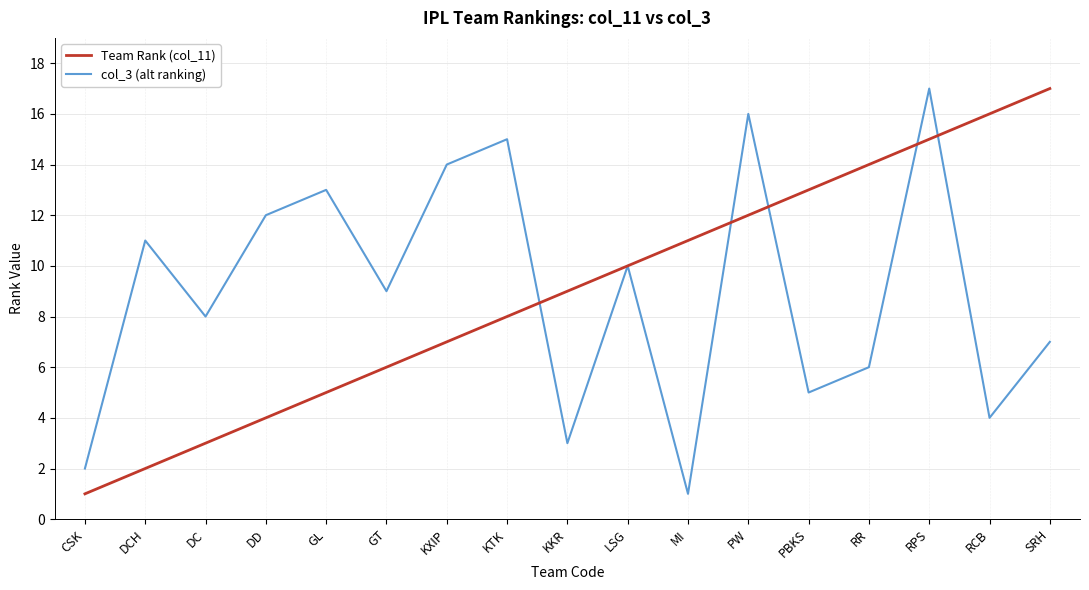

What position from the right is KXIP?

11